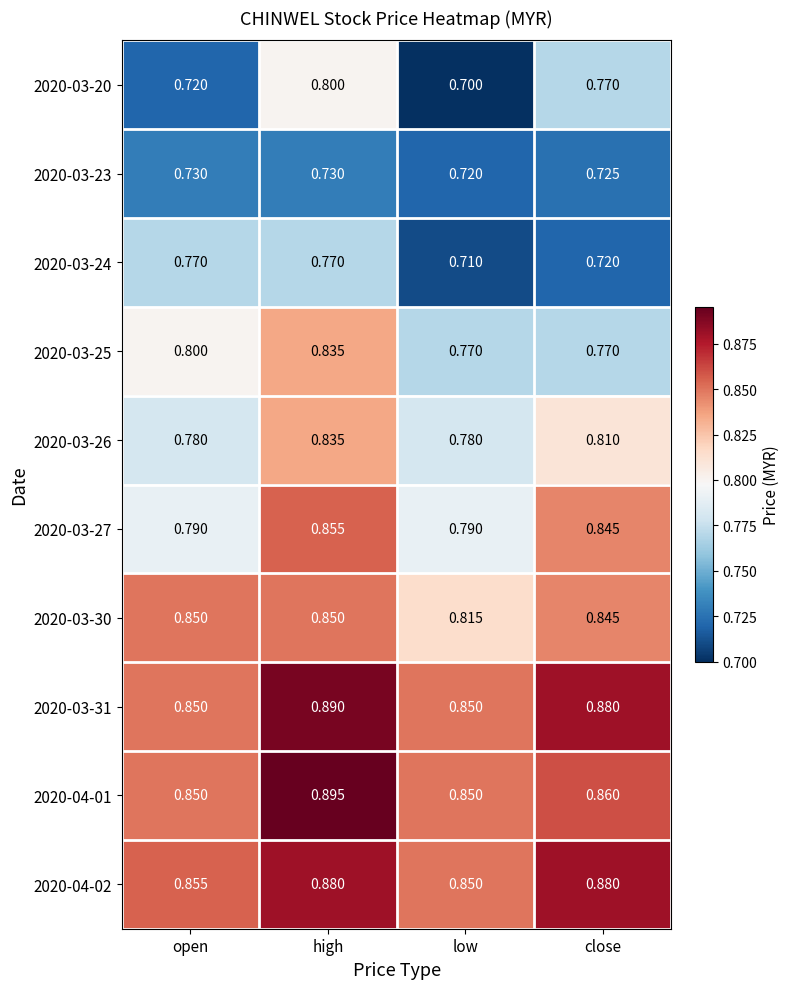

At which category does the chart reach its peak across all series?

high